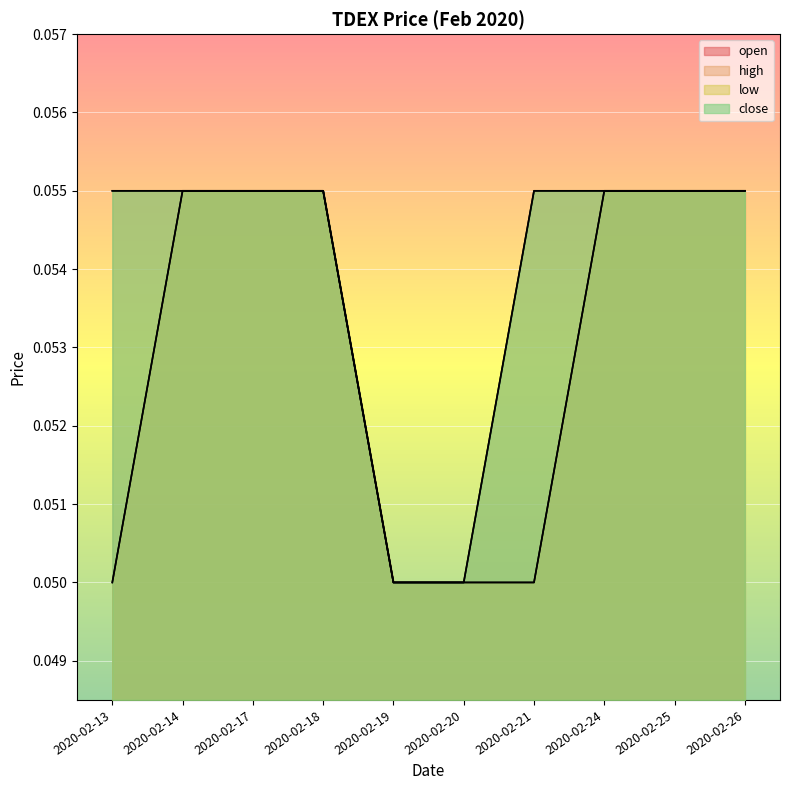

What is the value of the open point at the 6th from the left?

0.1